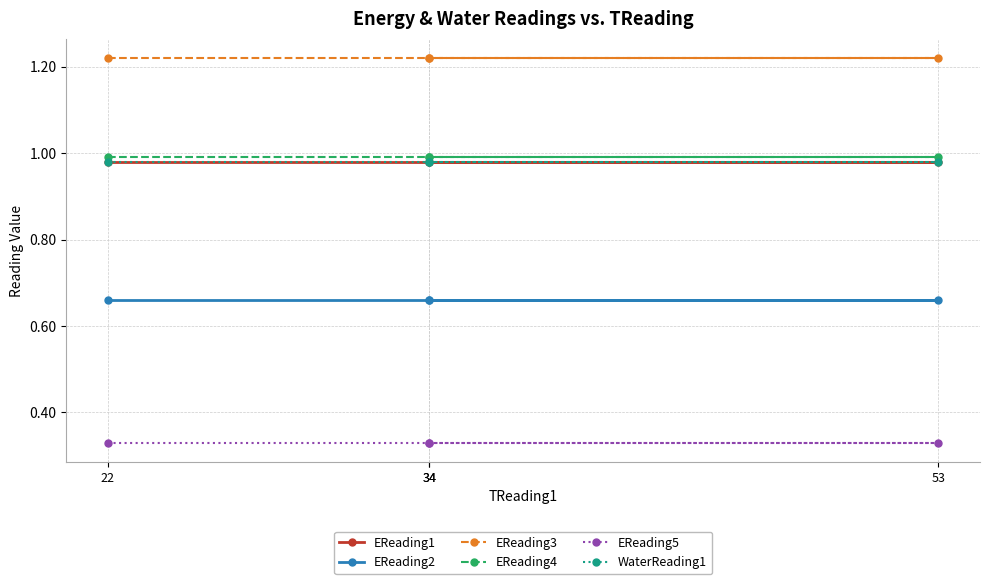

Where is EReading3 nearest to the value 1?

22